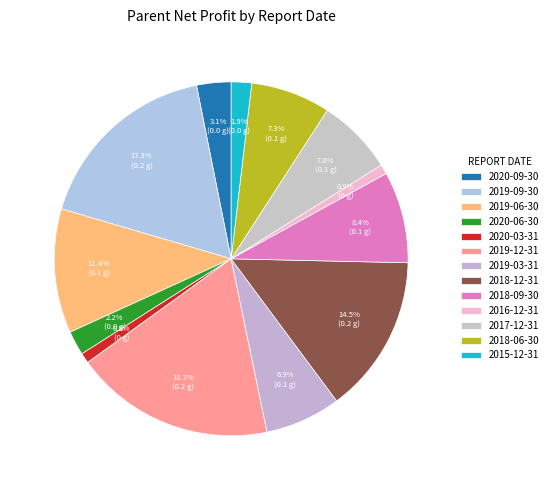

To the nearest percent, what is the difference between the 2020-03-31 and 2018-06-30 slice percentages?

6%